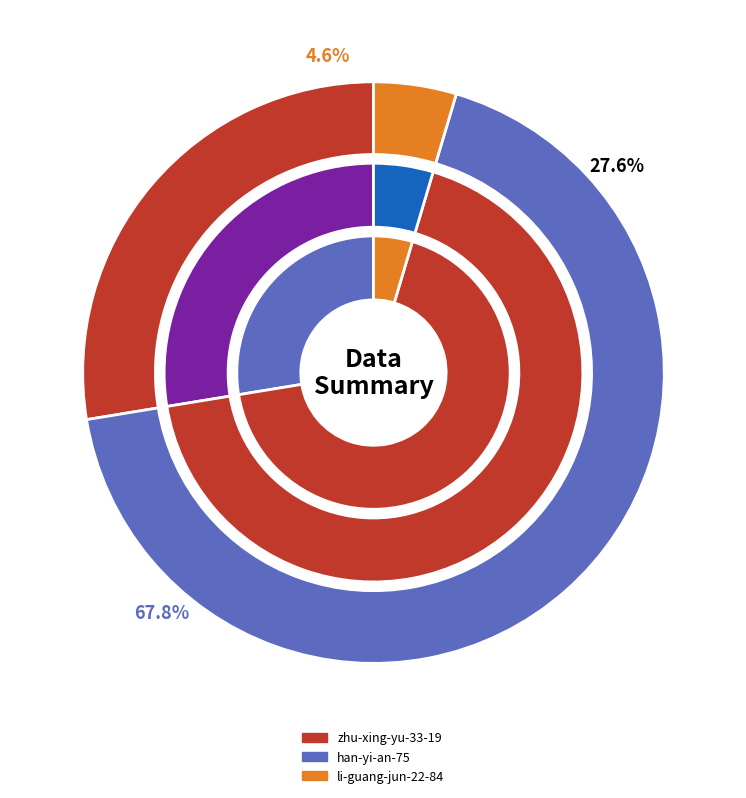

What is the change in value from zhu-xing-yu-33-19 to han-yi-an-75?

+70